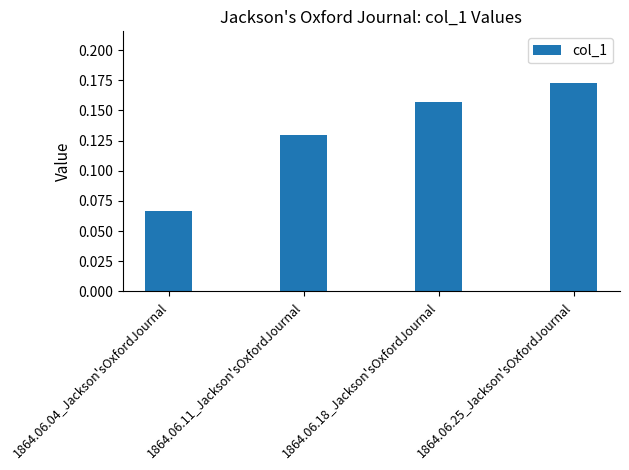

What is the sum of all values?

0.5